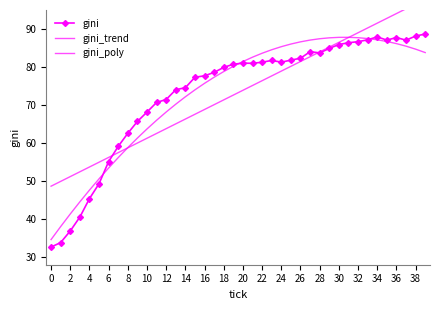

How many categories are shown in the chart?

40